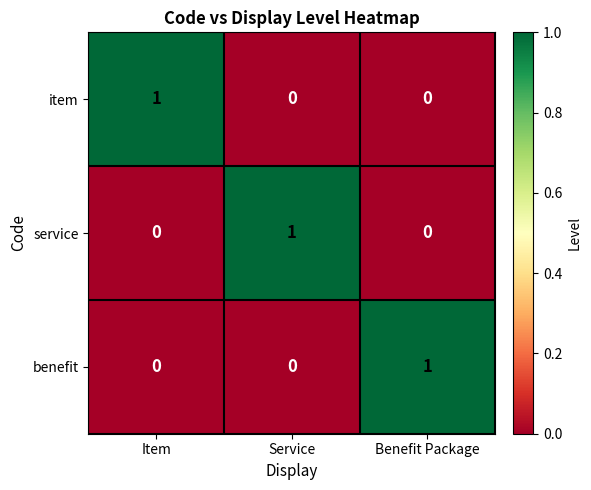

How many benefit values are between 0 and 1?

3